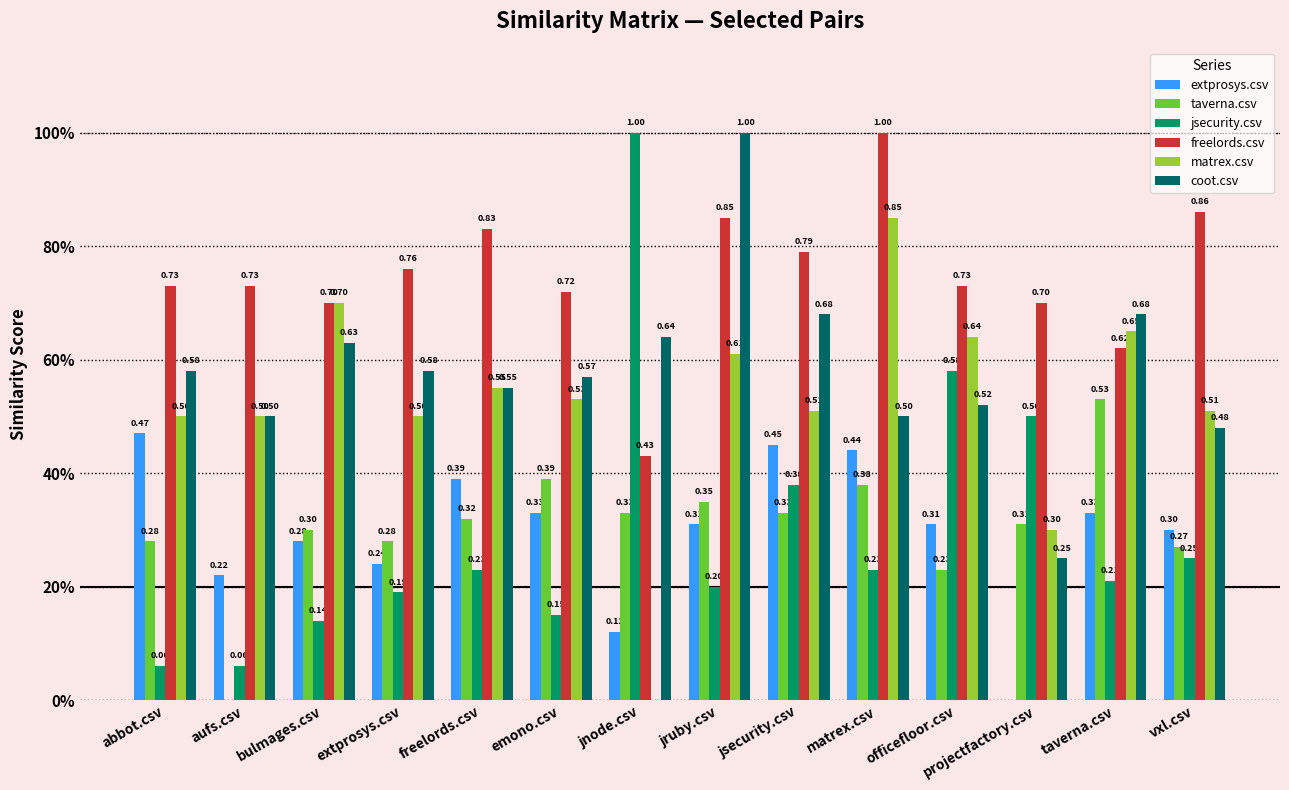

True or false: freelords.csv has a value of 0.8 at extprosys.csv.

True